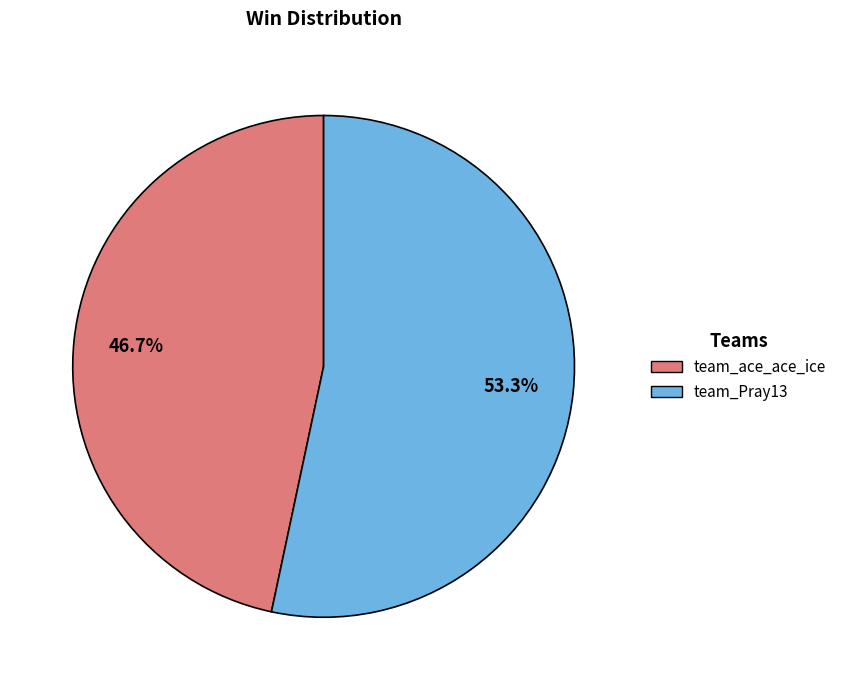

What is the ratio of the value at team_ace_ace_ice to the value at team_Pray13?

0.9